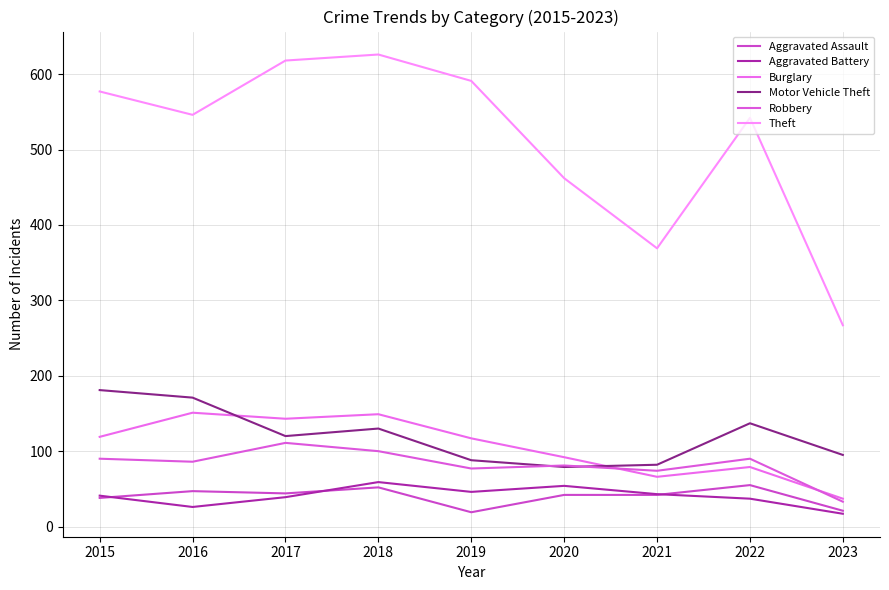

What is the difference between the highest and lowest values at 2021?

327